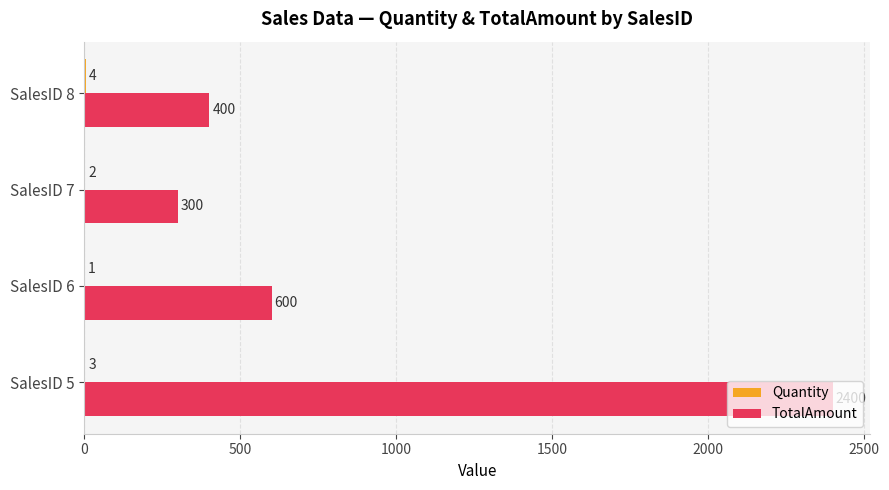

What is the sum of all TotalAmount values?

3700